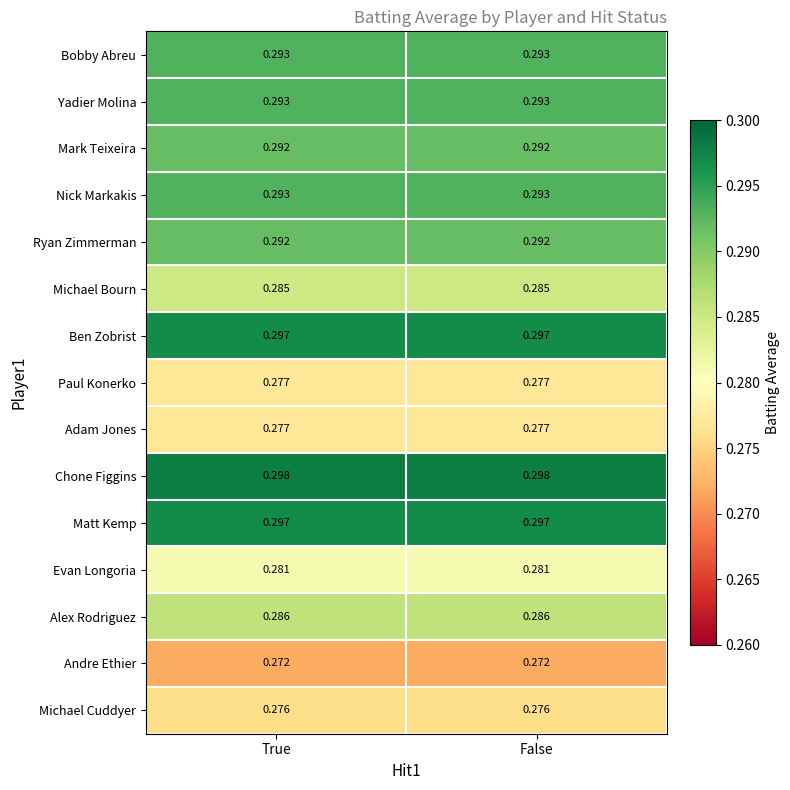

Is the value of Adam Jones at False greater than the value of Ben Zobrist at True?

No